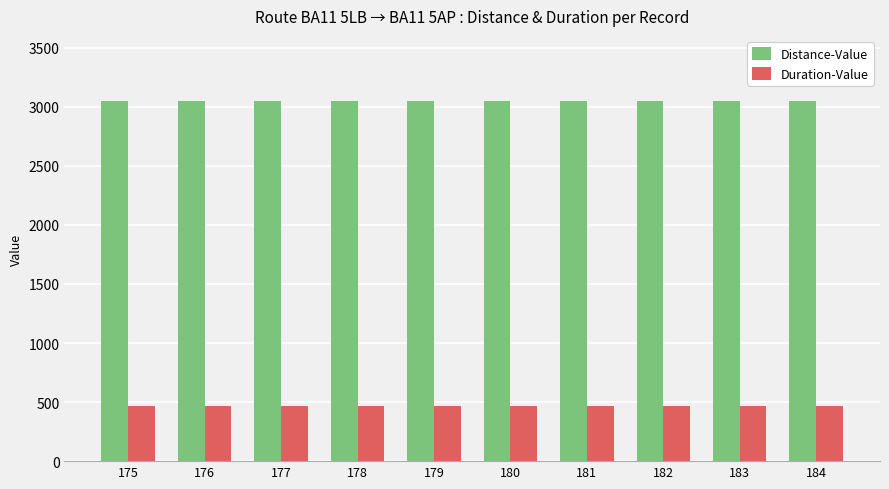

The value of Distance-Value at 180 is 4155.2. True or false?

False